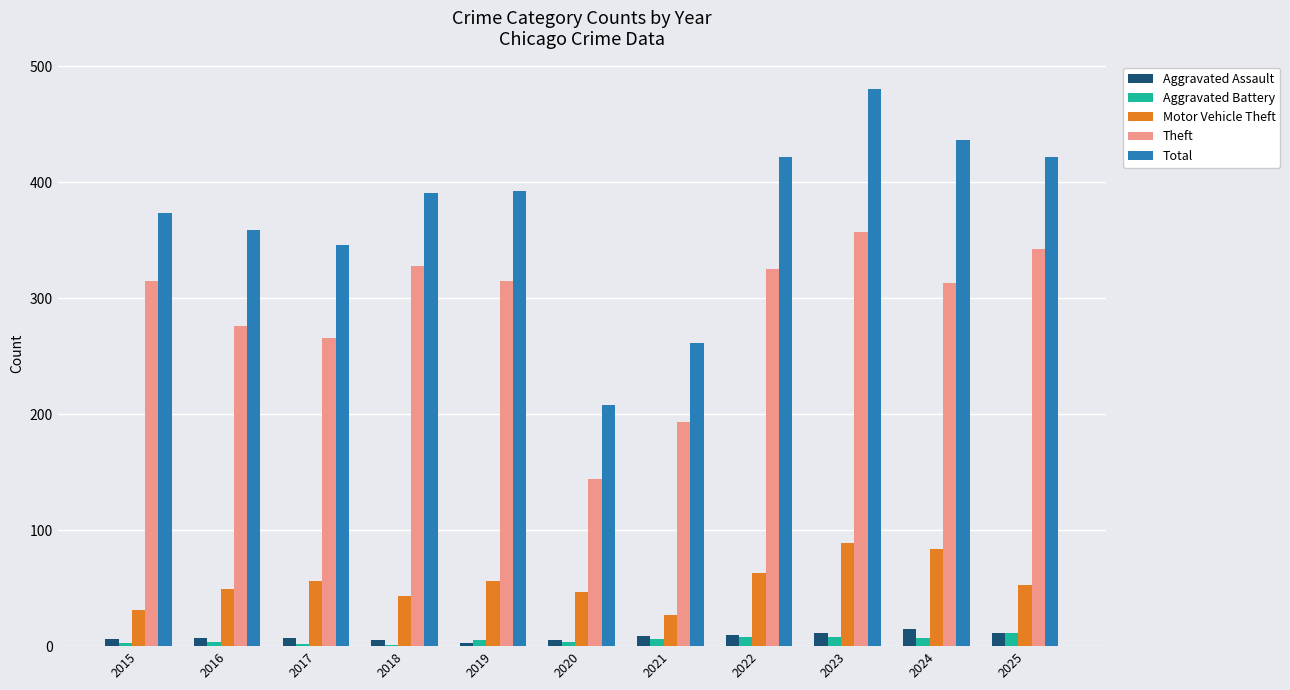

Which series has the largest range (max minus min)?

Total